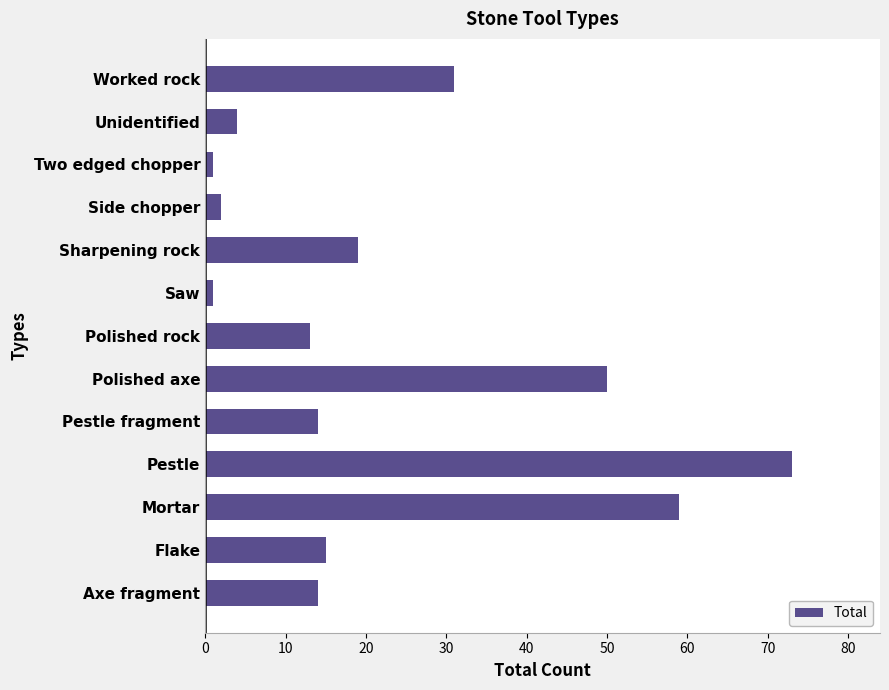

The chart shows a value of 4 at Unidentified. True or false?

True